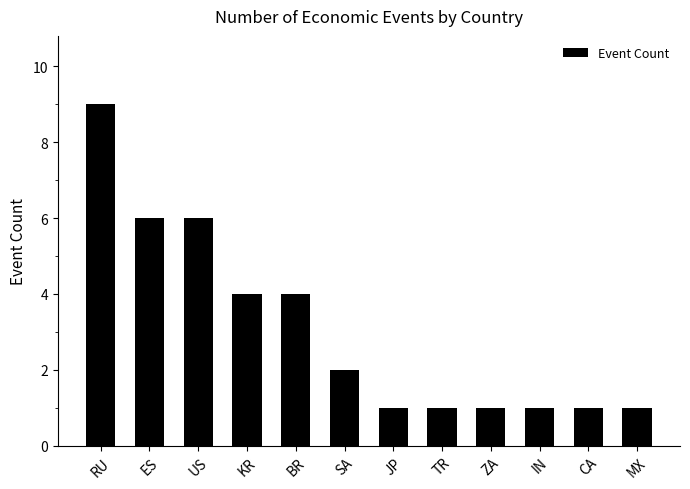

Reading left to right, transcribe all the data shown in this chart.

RU=9	ES=6	US=6	KR=4	BR=4	SA=2	JP=1	TR=1	ZA=1	IN=1	CA=1	MX=1